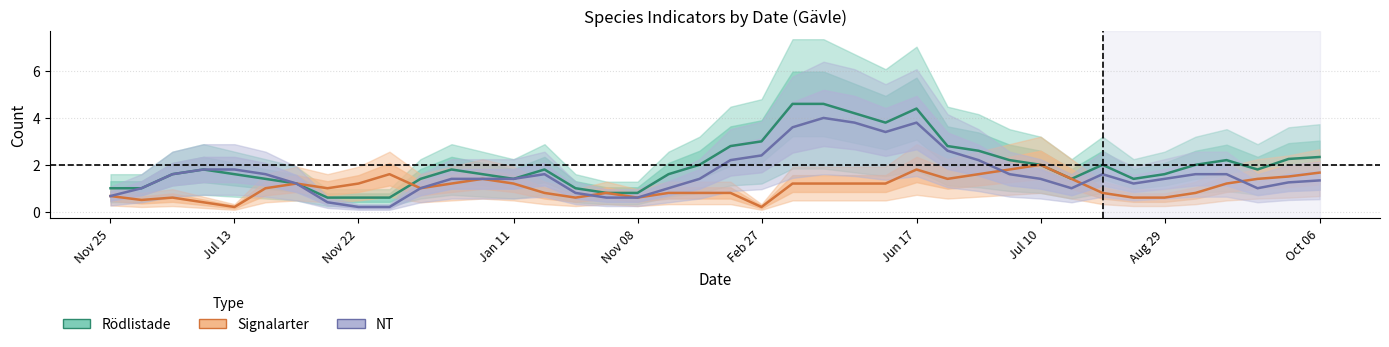

Where is the first local minimum for Signalarter?

Jul 13